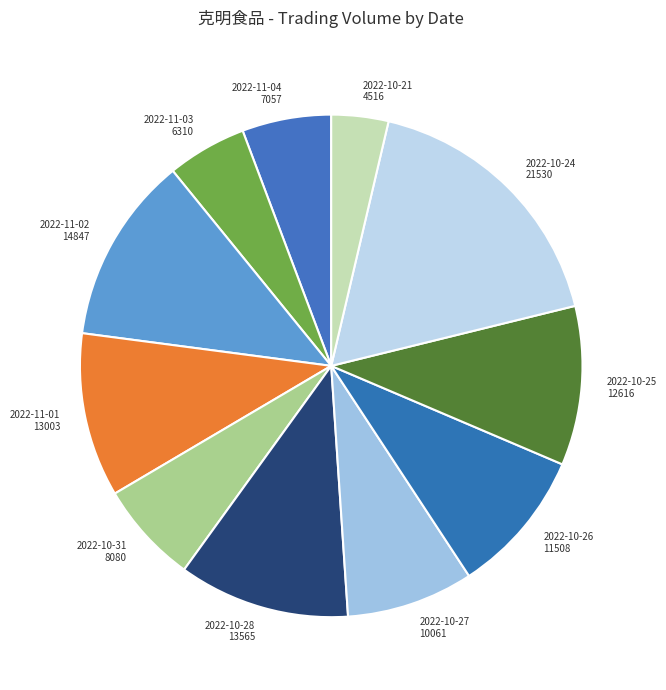

The 2022-11-03 6310 slice represents 5% of the pie. True or false?

True